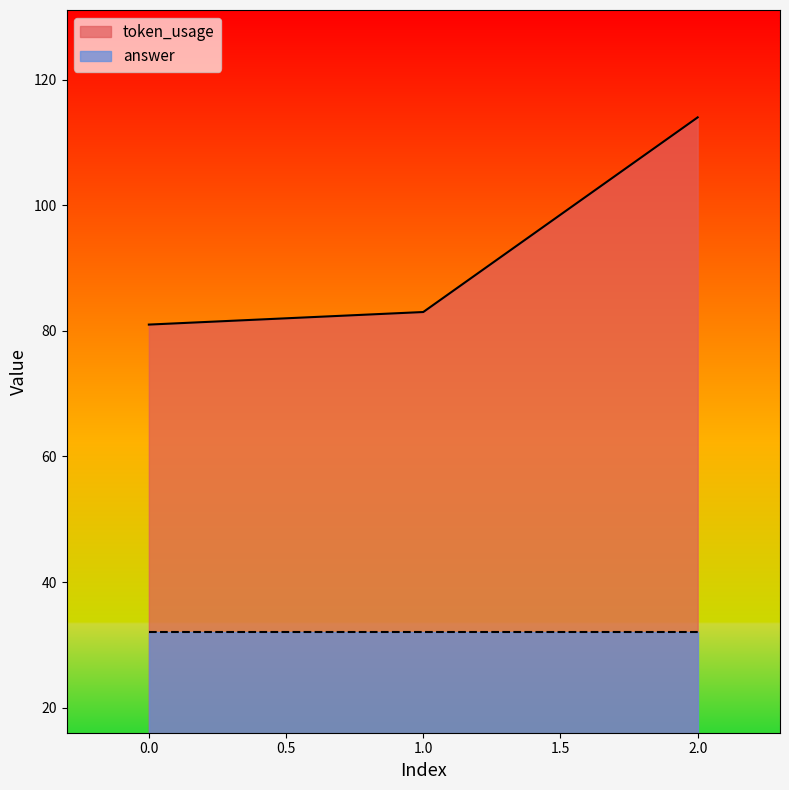

What is the change in value from 0 to 2?

+33